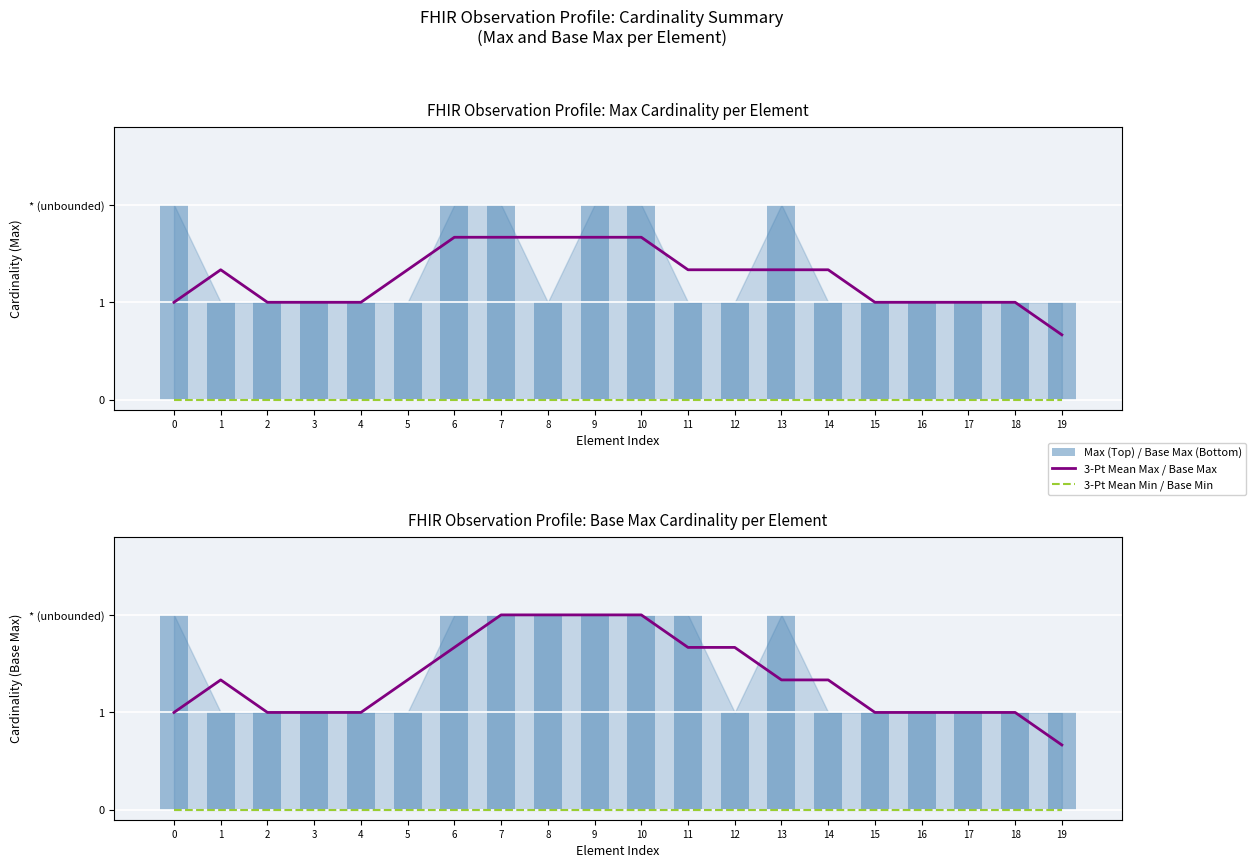

List the series in order of their peak value, lowest first.

3-Pt Mean Min, 3-Pt Mean Base Min, 3-Pt Mean Max, Max (bar), 3-Pt Mean Base Max, Base Max (bar)